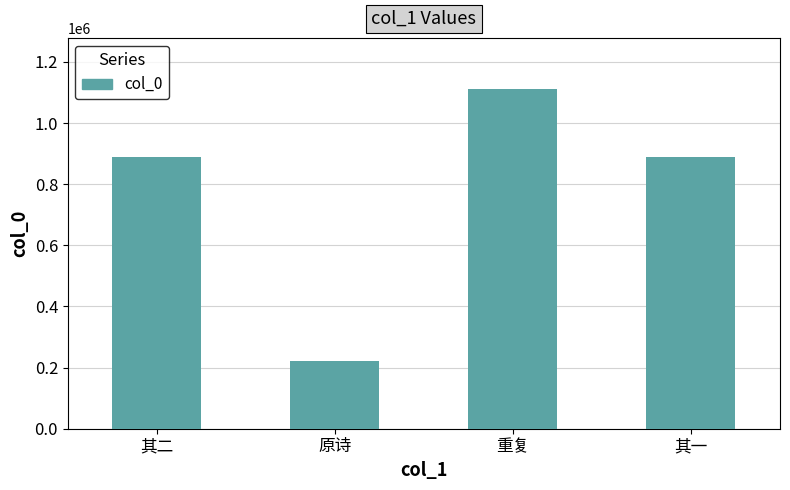

What position from the left is 重复?

3